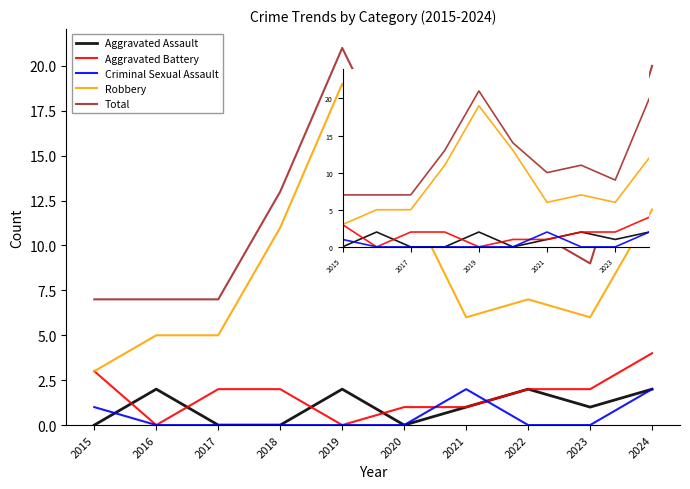

Reading left to right, transcribe all the data shown in this chart.

Aggravated Assault: 0	2	0	0	2	0	1	2	1	2
Aggravated Battery: 3	0	2	2	0	1	1	2	2	4
Criminal Sexual Assault: 1	0	0	0	0	0	2	0	0	2
Robbery: 3	5	5	11	19	13	6	7	6	12
Total: 7	7	7	13	21	14	10	11	9	20